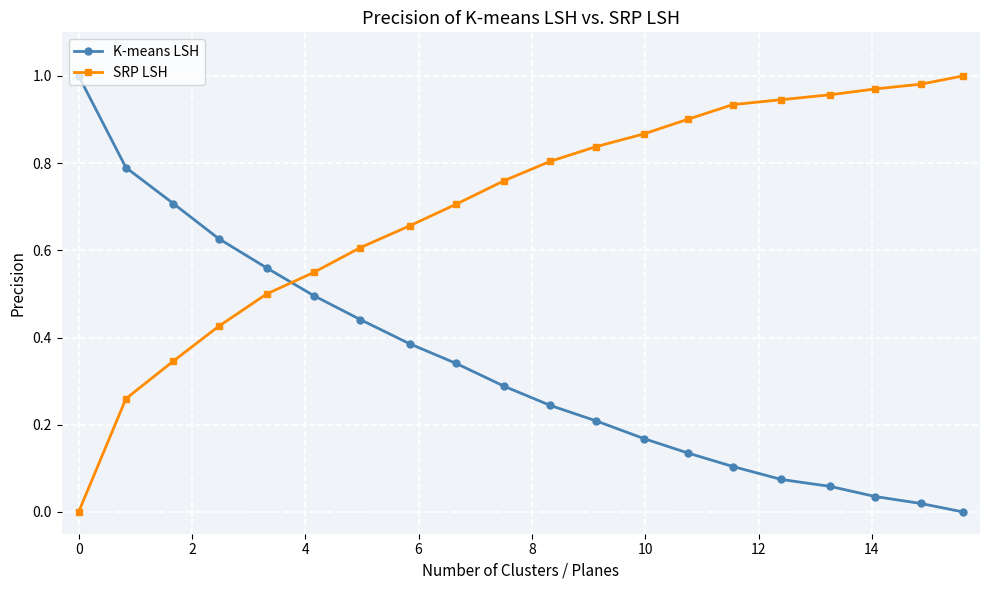

Count the number of data series in this chart.

2